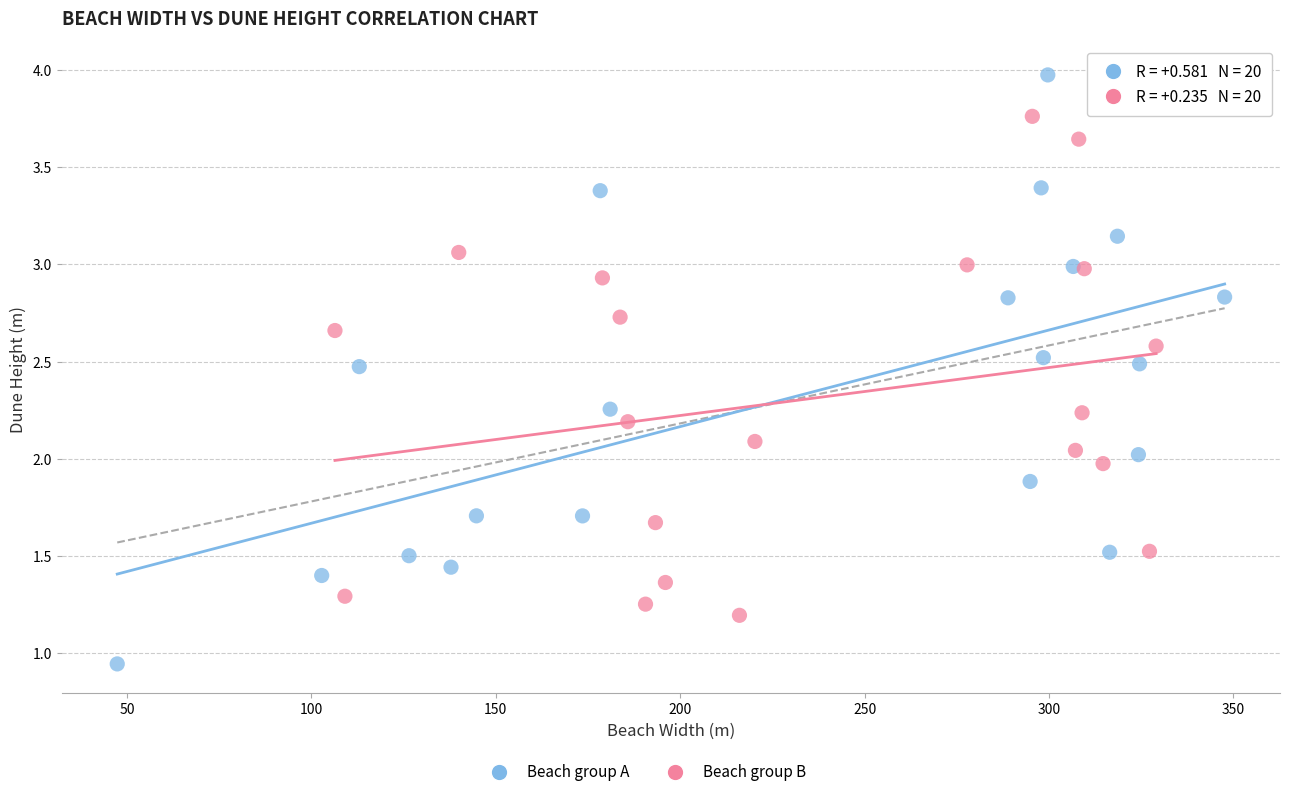

Which series has the widest spread of Y values?

Beach group A